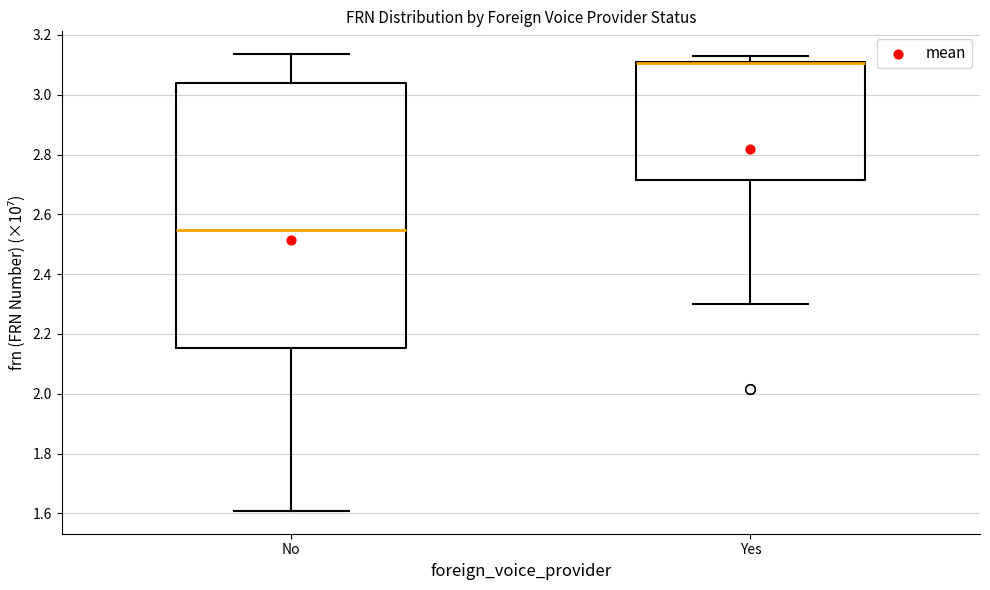

Which box is the tallest, from its lower edge to its upper edge?

No